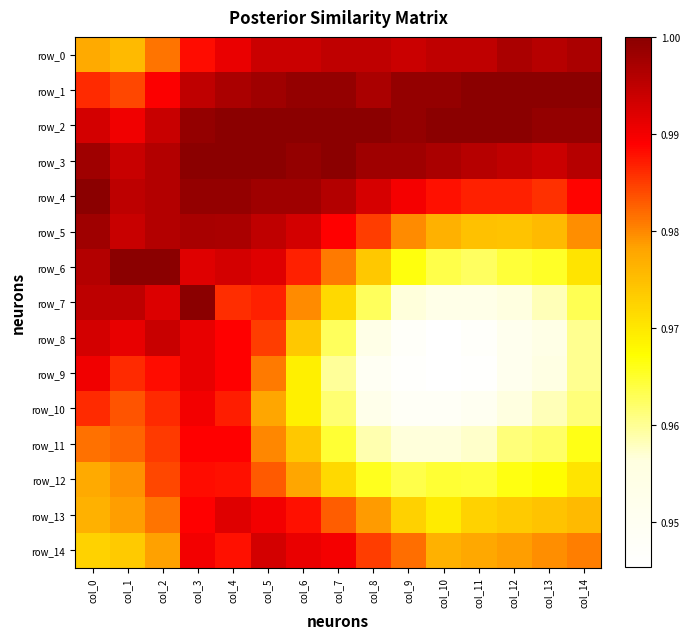

What is the average value of the row_7 series?

1.0